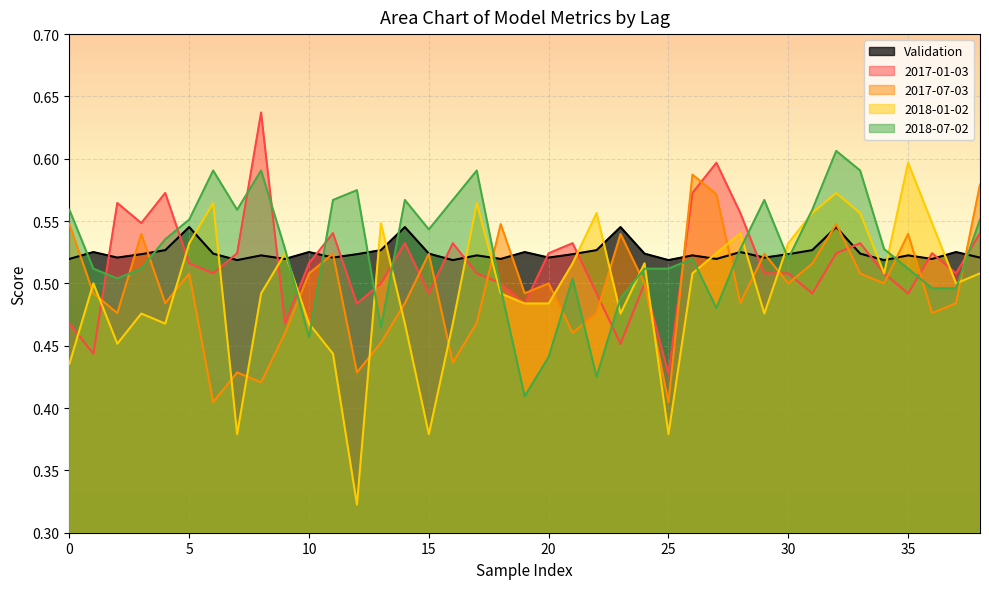

True or false: 2018-07-02 has a value of 0.2 at 35.

False